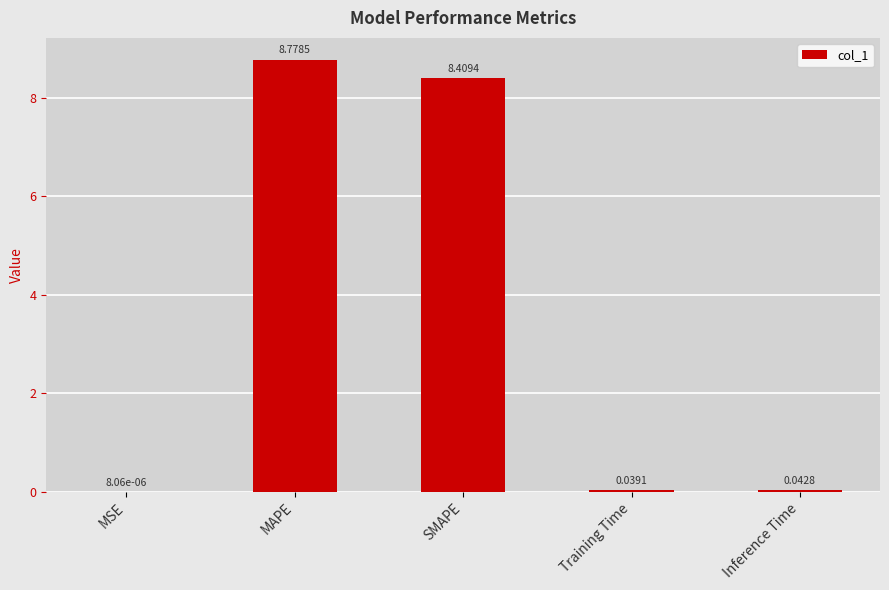

What is the sum of the values at SMAPE and Inference Time?

8.5